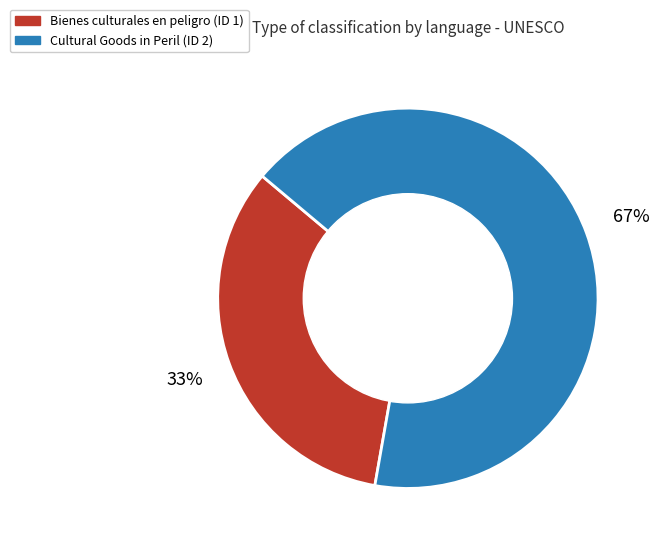

Does any single category account for the majority?

Yes